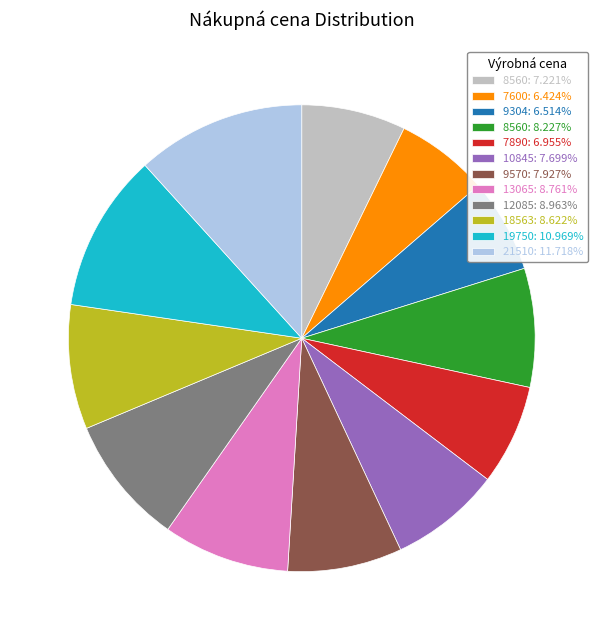

Is the sum of 19750: 10.969% and 21510: 11.718% greater than half?

No